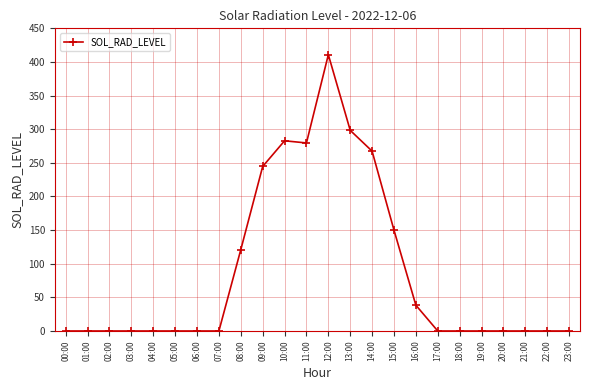

True or false: the data shows 0.0 at 03:00.

True